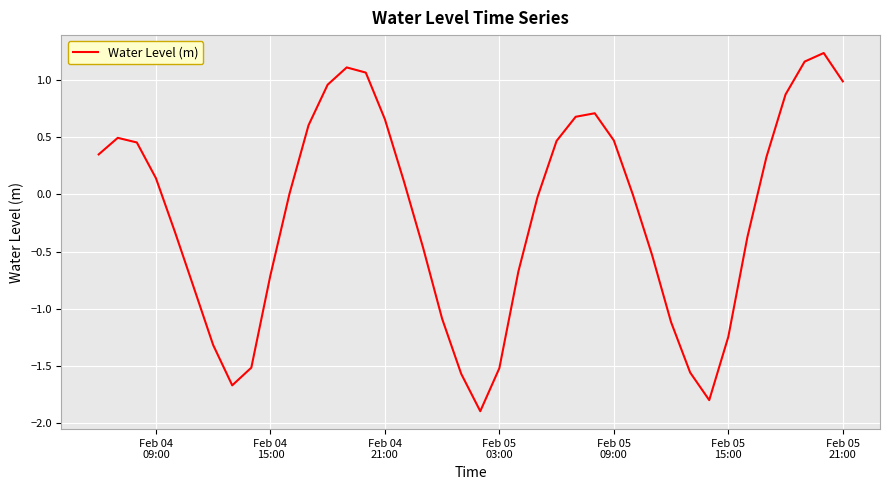

What is the smallest value displayed?

-1.9